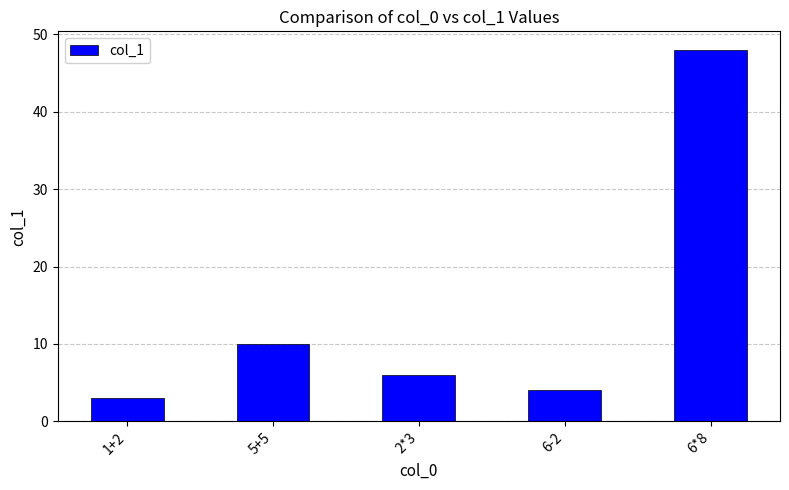

Is it true that the value at 6*8 is 48?

True